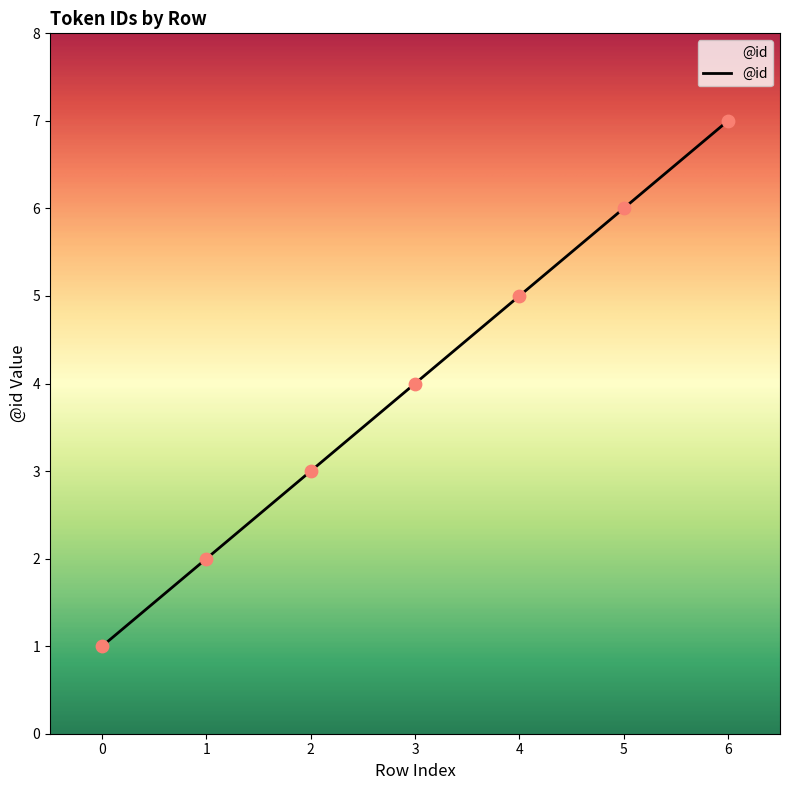

What is the change in value from 1 to 6?

+5